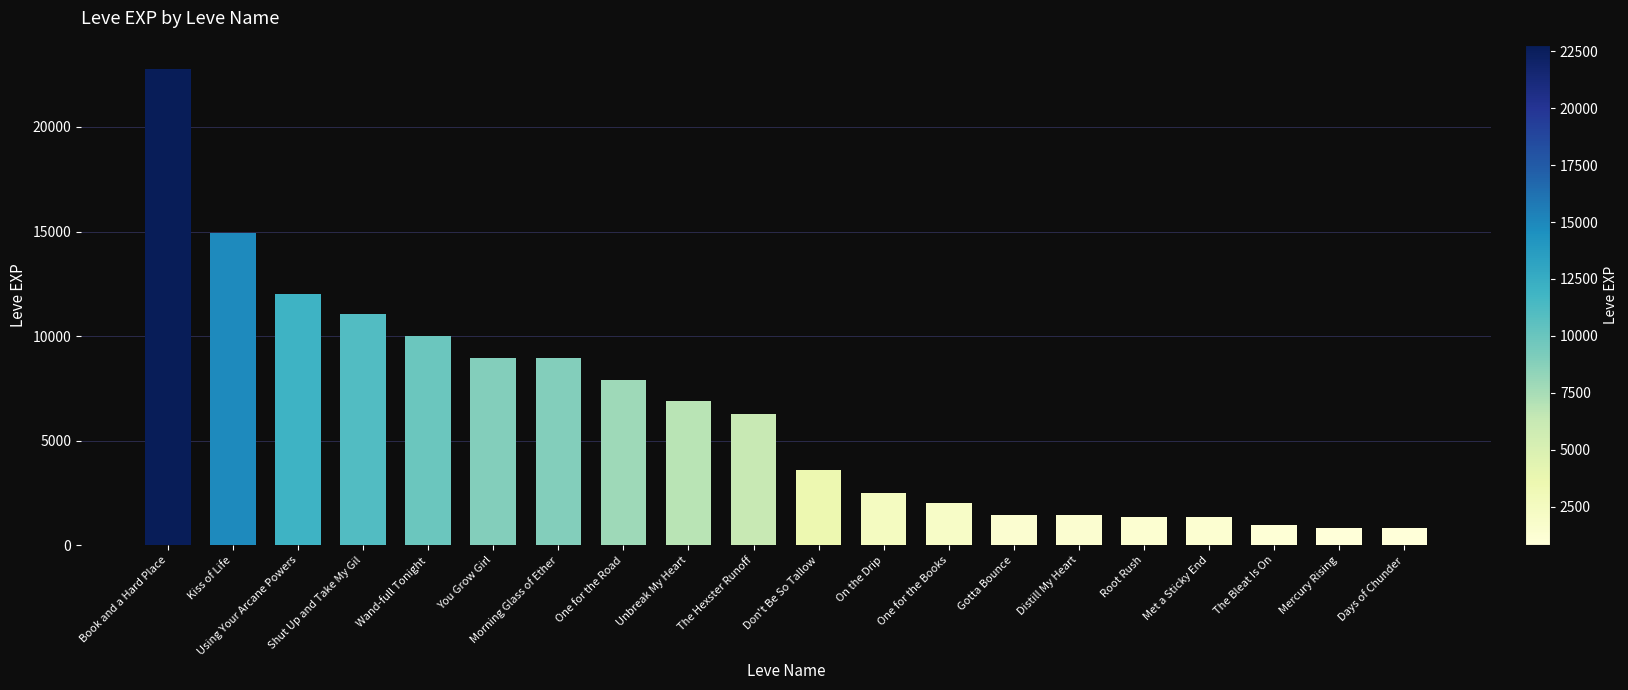

What is the sum of all values?

125880